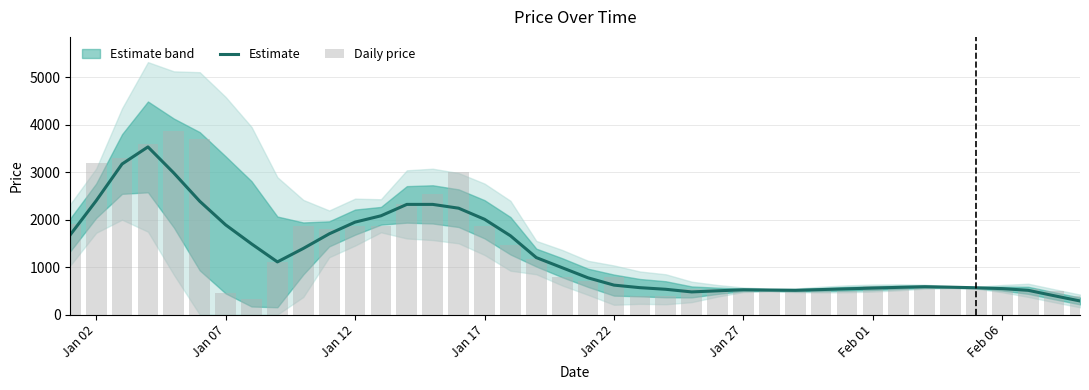

Which series has the largest range (max minus min)?

Daily price